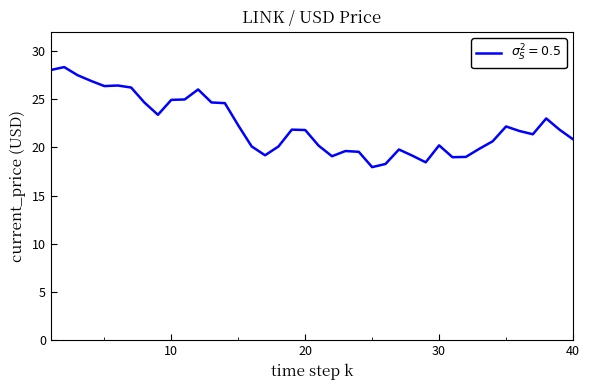

How many values exceed 21?

22